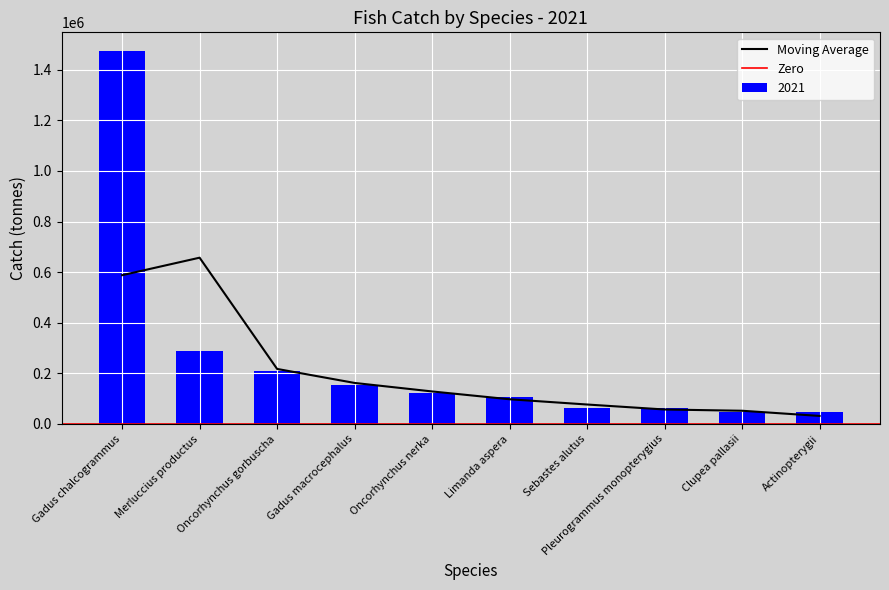

What is the change in value from Gadus macrocephalus to Oncorhynchus nerka?

-31556.0